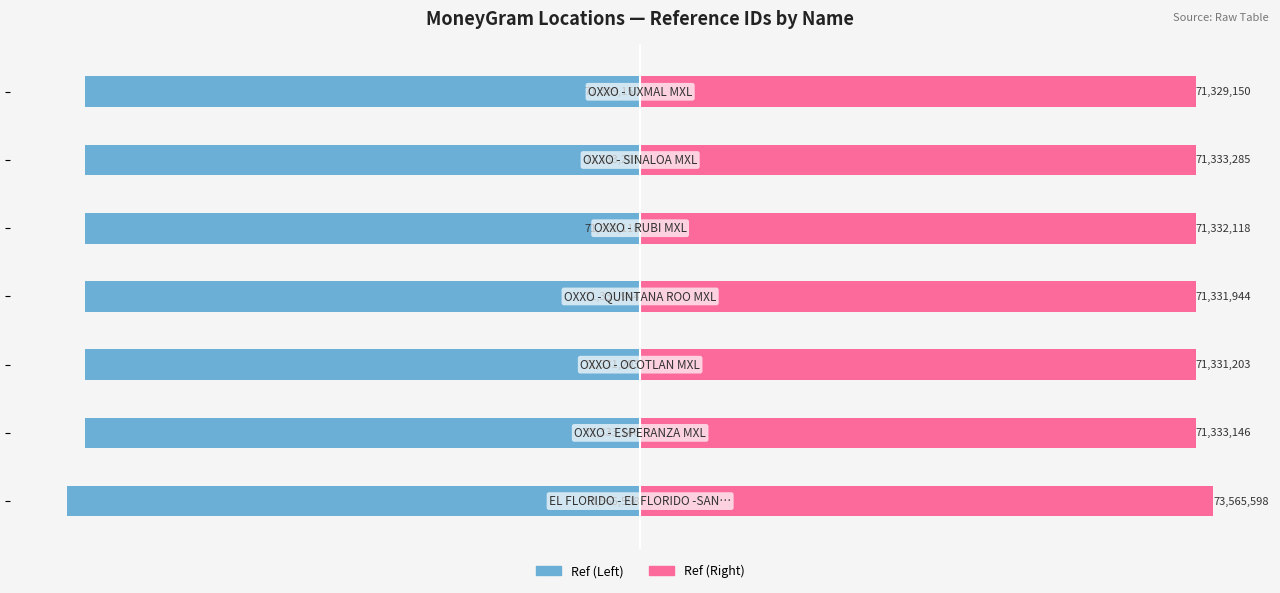

What is the difference between the maximum and minimum values in the Ref (Right) series?

2236448